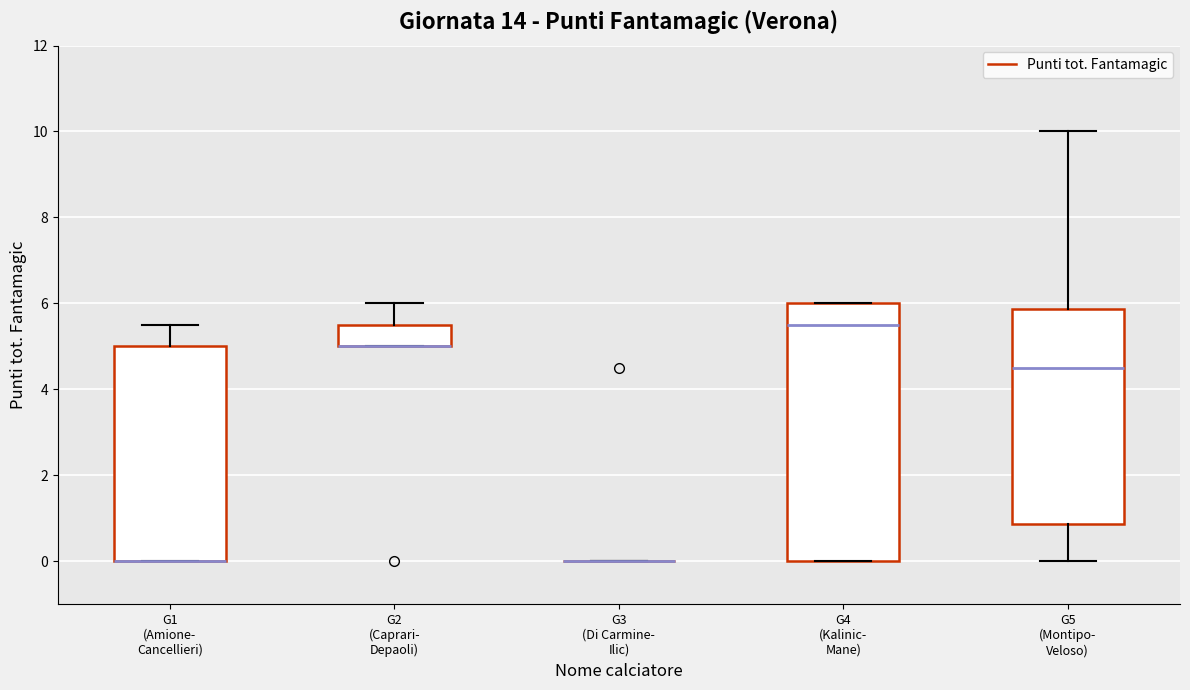

Comparing the boxes themselves (not the whiskers), which one is the tallest?

G4 (Kalinic- Mane)